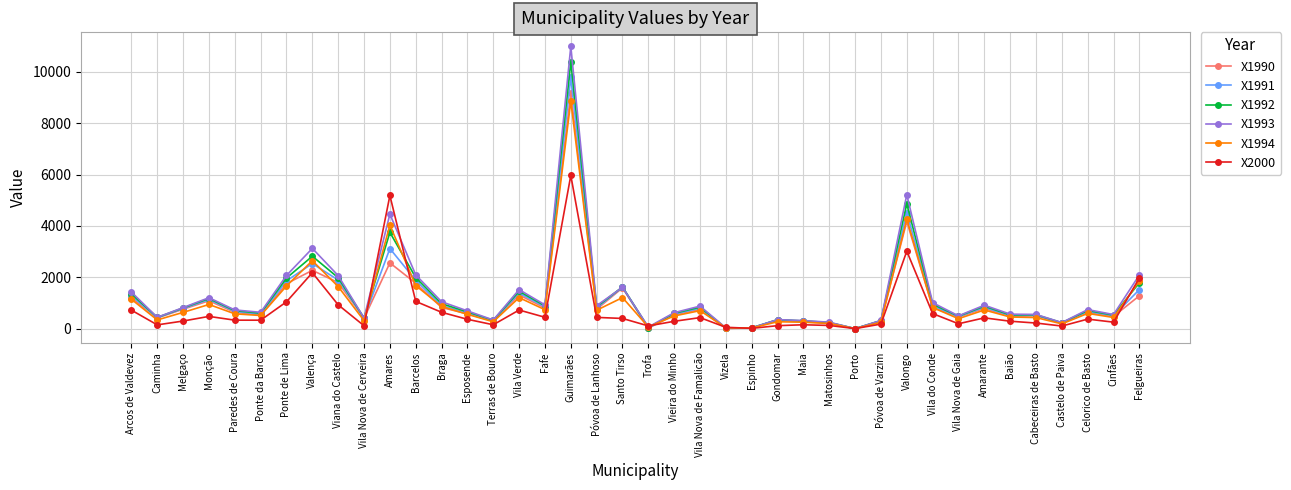

Which category has the highest value across all series?

Guimarães